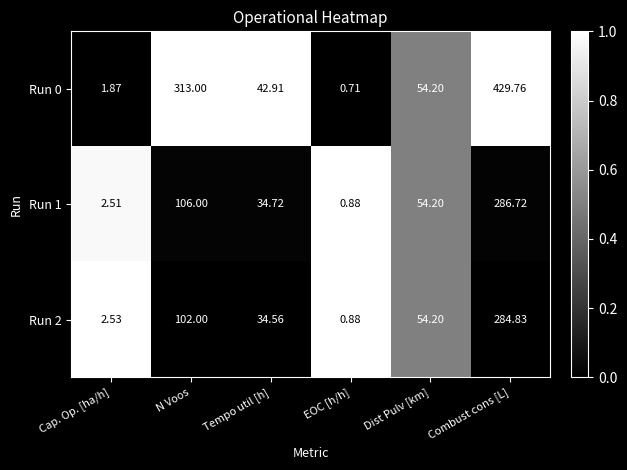

Which label corresponds to the smallest value in the chart?

EOC [h/h]